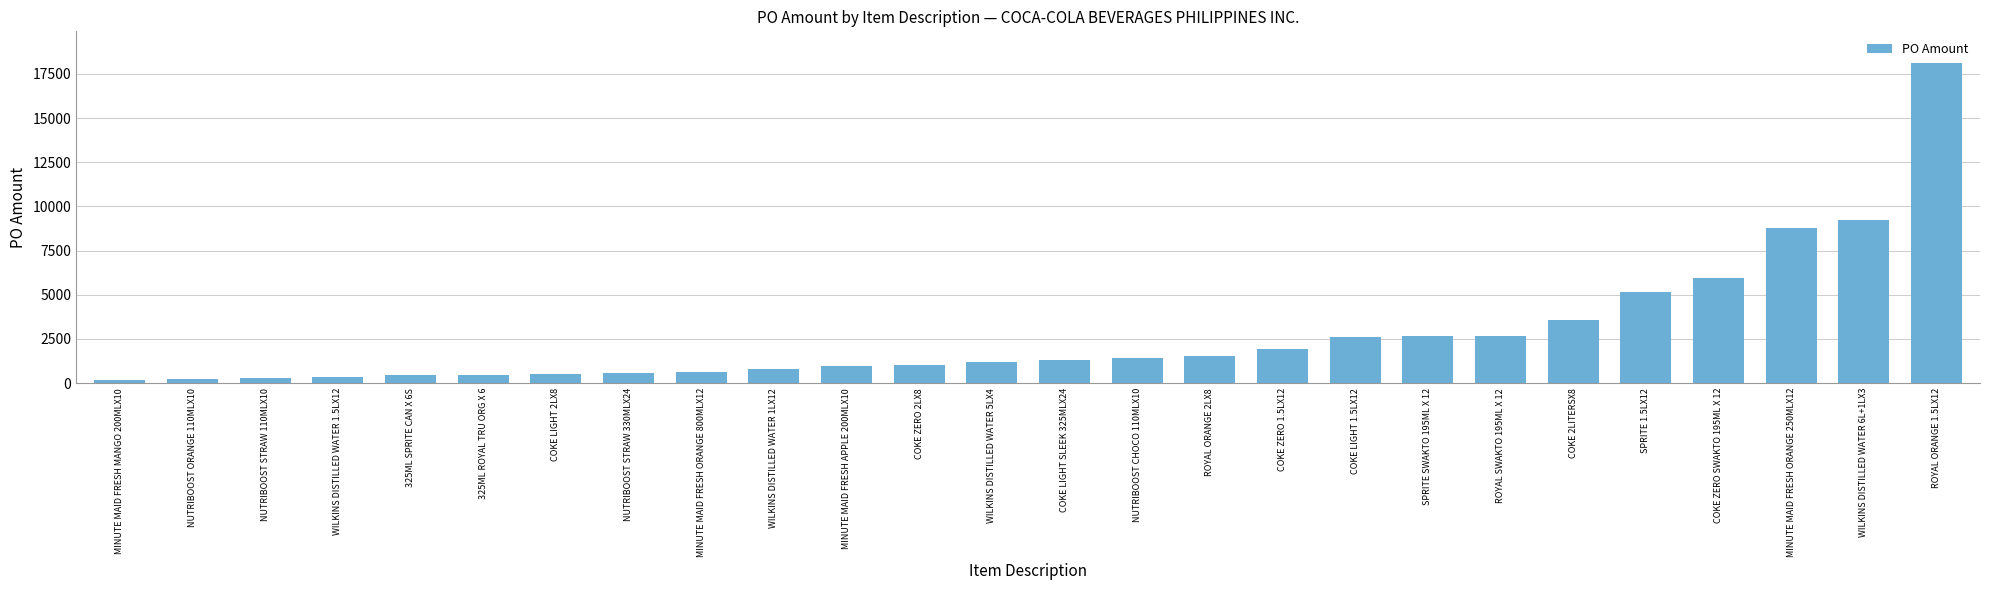

How many data points does each series have?

26